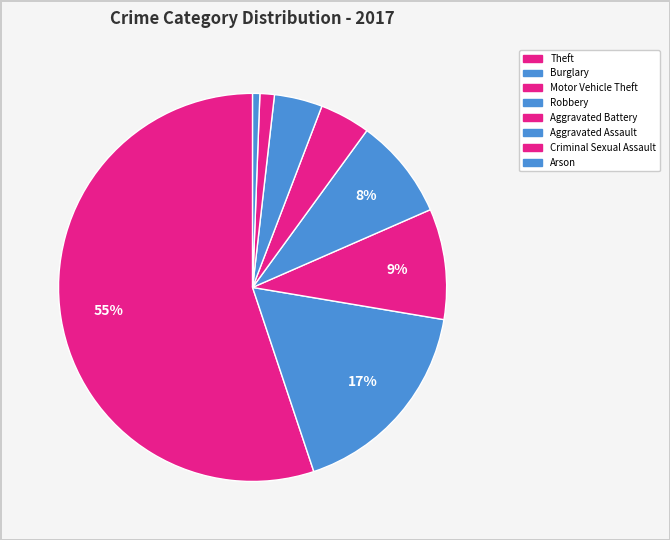

How many segments does this pie chart have?

8